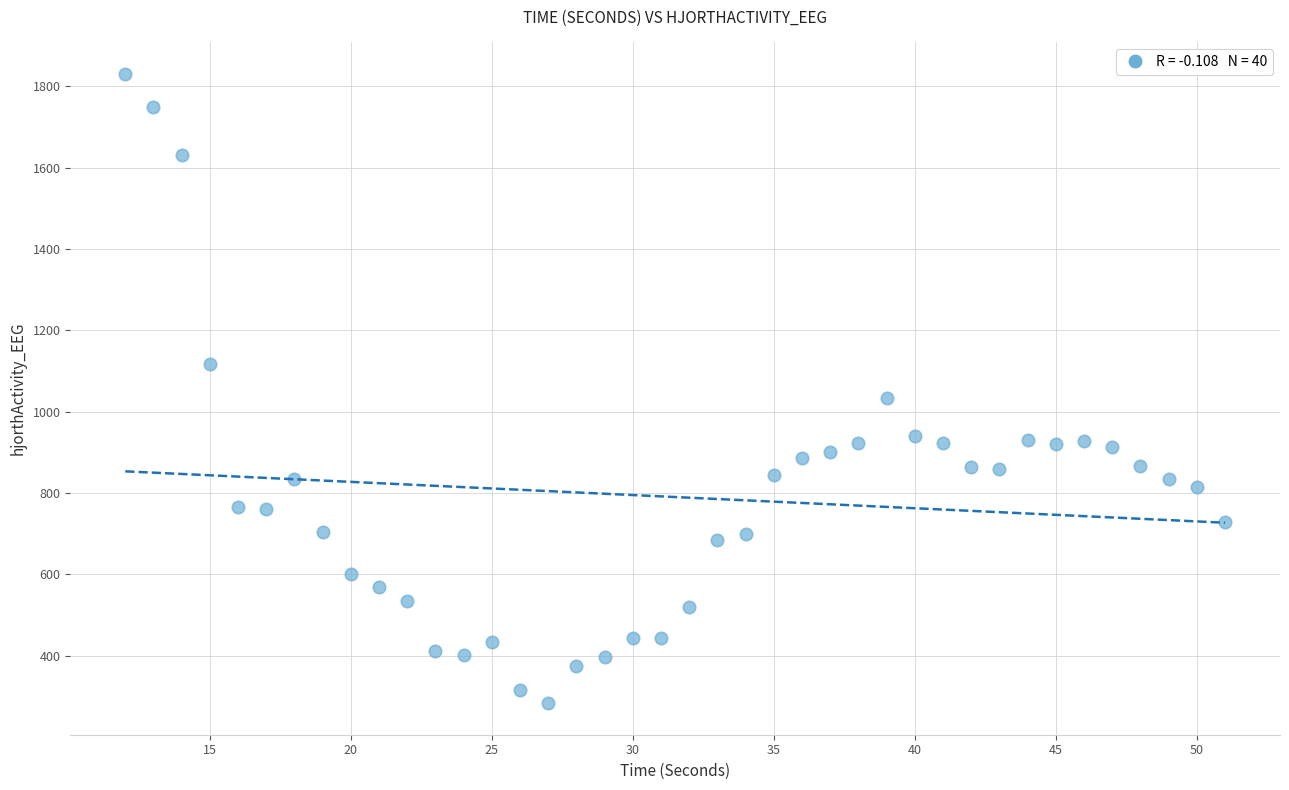

What is the range of Y values (max minus min)?

1548.2